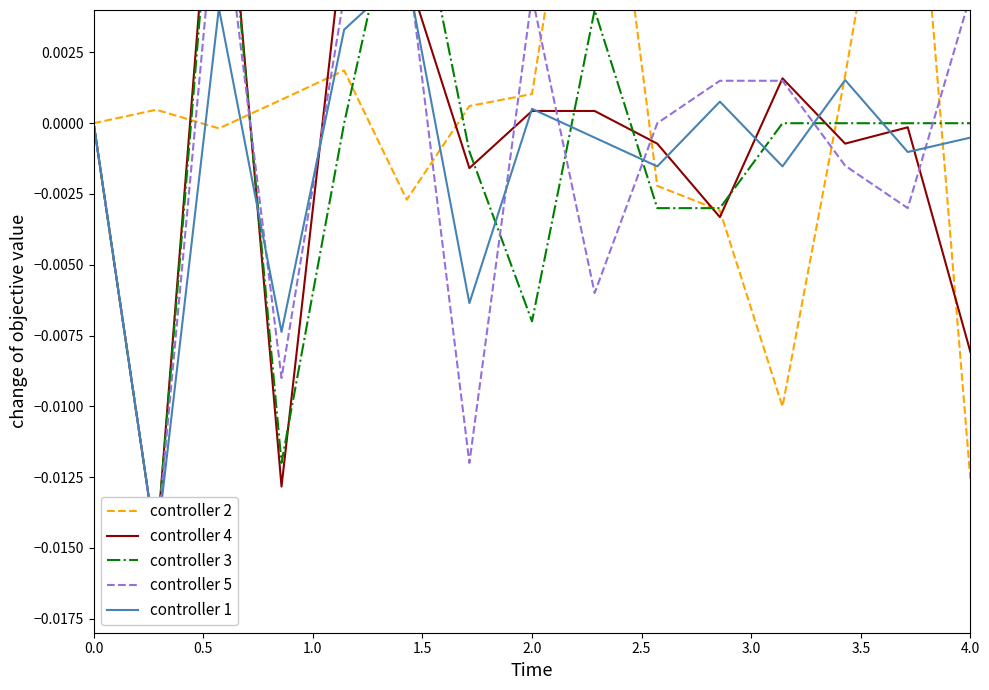

True or false: controller 1 has more than 1 interior local peaks.

True